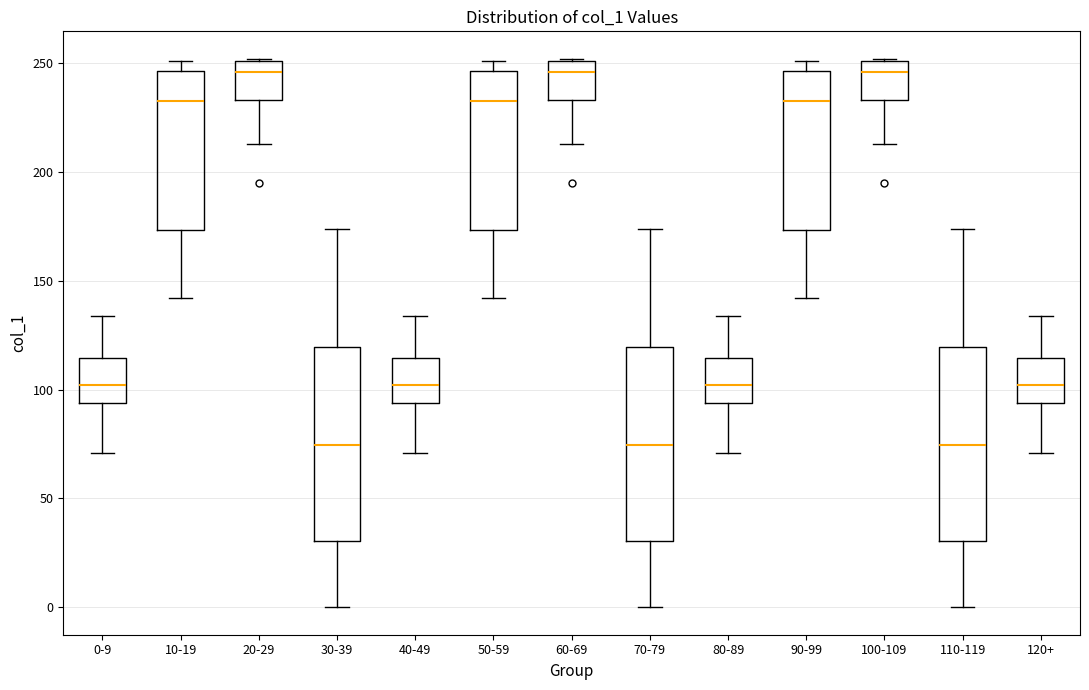

Reading left to right, read every box against the y-axis: the position of its median line, the range the box covers, and the ends of its whiskers. The values are not printed on the chart, so give them approximately, as read against the axis.

0-9: median 100, box 95 to 115, whiskers 70 to 135
10-19: median 235, box 175 to 245, whiskers 140 to 250
20-29: median 245, box 235 to 250, whiskers 215 to 250
30-39: median 75, box 30 to 120, whiskers 0 to 175
40-49: median 100, box 95 to 115, whiskers 70 to 135
50-59: median 235, box 175 to 245, whiskers 140 to 250
60-69: median 245, box 235 to 250, whiskers 215 to 250
70-79: median 75, box 30 to 120, whiskers 0 to 175
80-89: median 100, box 95 to 115, whiskers 70 to 135
90-99: median 235, box 175 to 245, whiskers 140 to 250
100-109: median 245, box 235 to 250, whiskers 215 to 250
110-119: median 75, box 30 to 120, whiskers 0 to 175
120+: median 100, box 95 to 115, whiskers 70 to 135